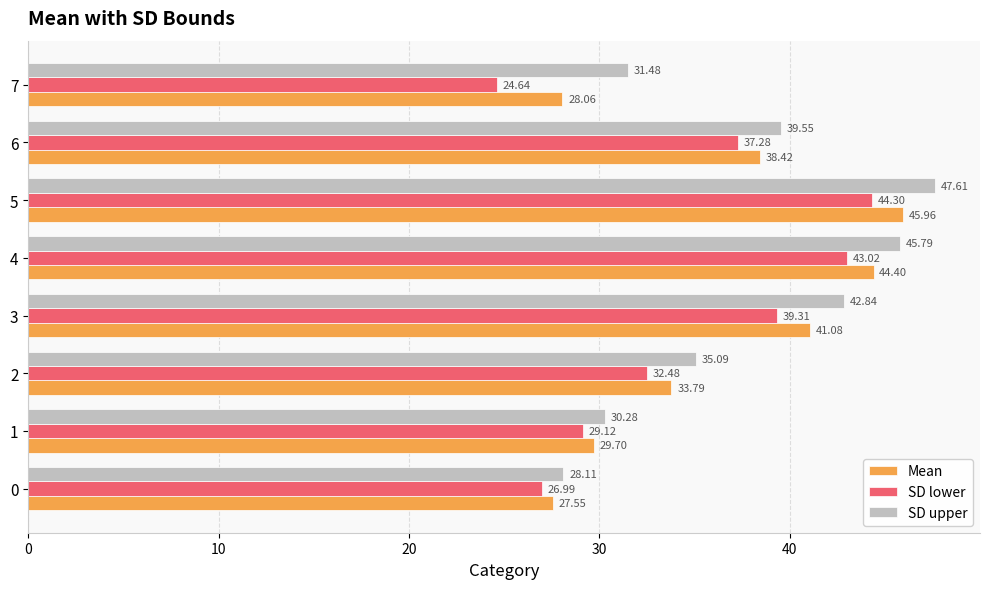

At which category is the sum across all series the highest?

5